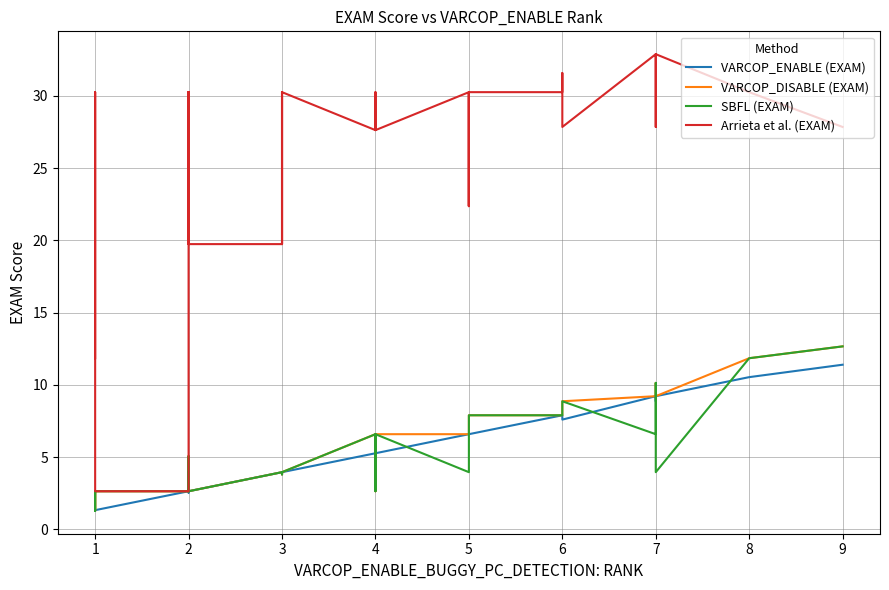

True or false: VARCOP_DISABLE (EXAM) and Arrieta et al. (EXAM) cross at least once.

False